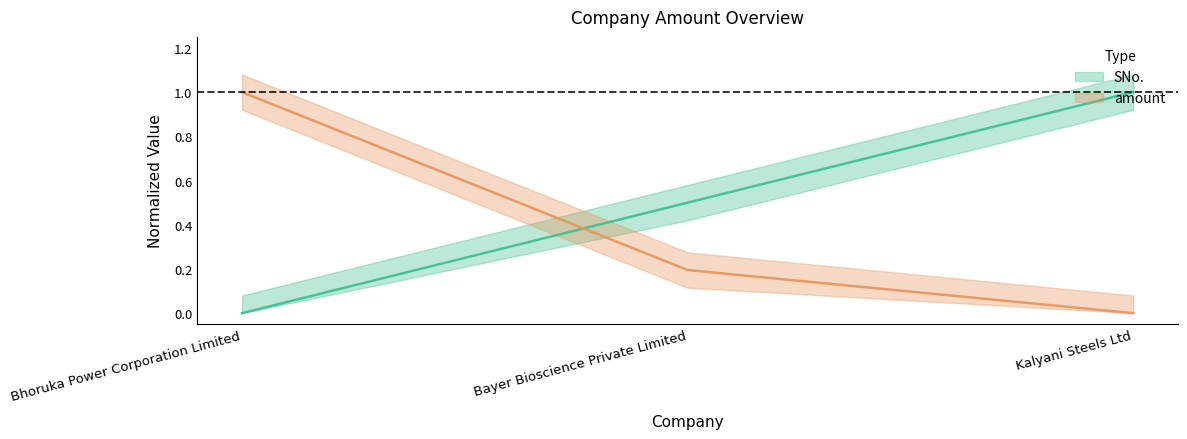

What are all the series names shown in the legend?

SNo., amount